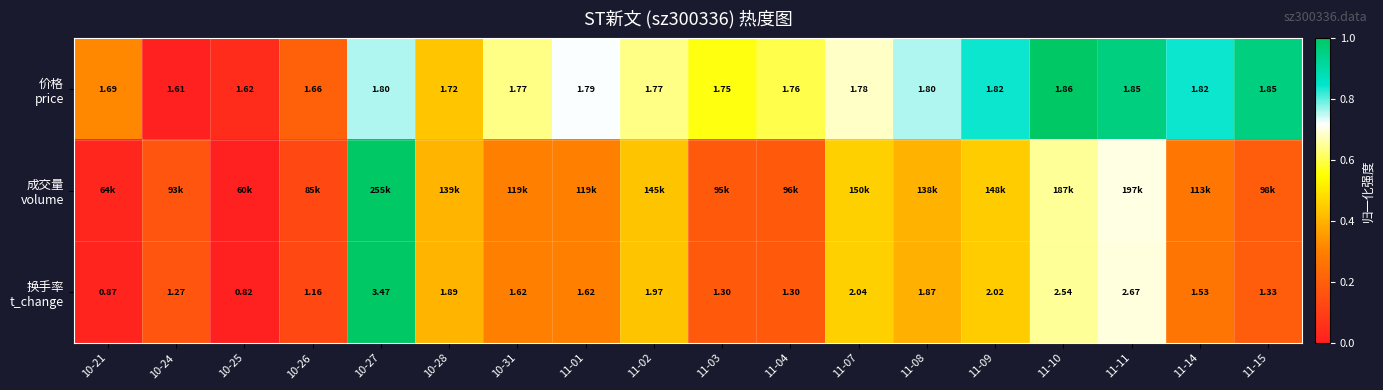

Rank the categories by 价格 price value from highest to lowest.

11-10, 11-11, 11-15, 11-09, 11-14, 10-27, 11-08, 11-01, 11-07, 10-31, 11-02, 11-04, 11-03, 10-28, 10-21, 10-26, 10-25, 10-24